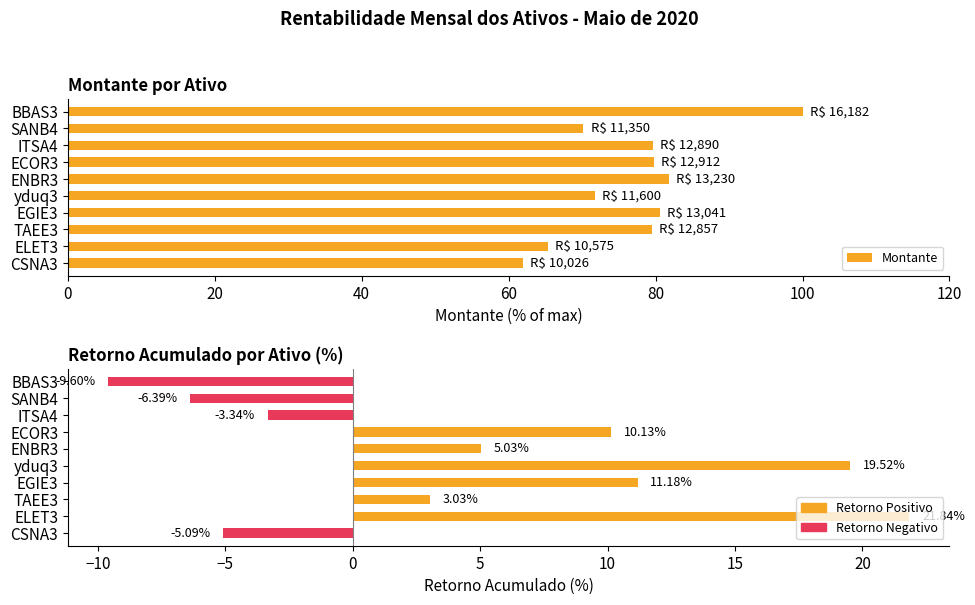

Is it true that the value at EGIE3 is 80.6?

True